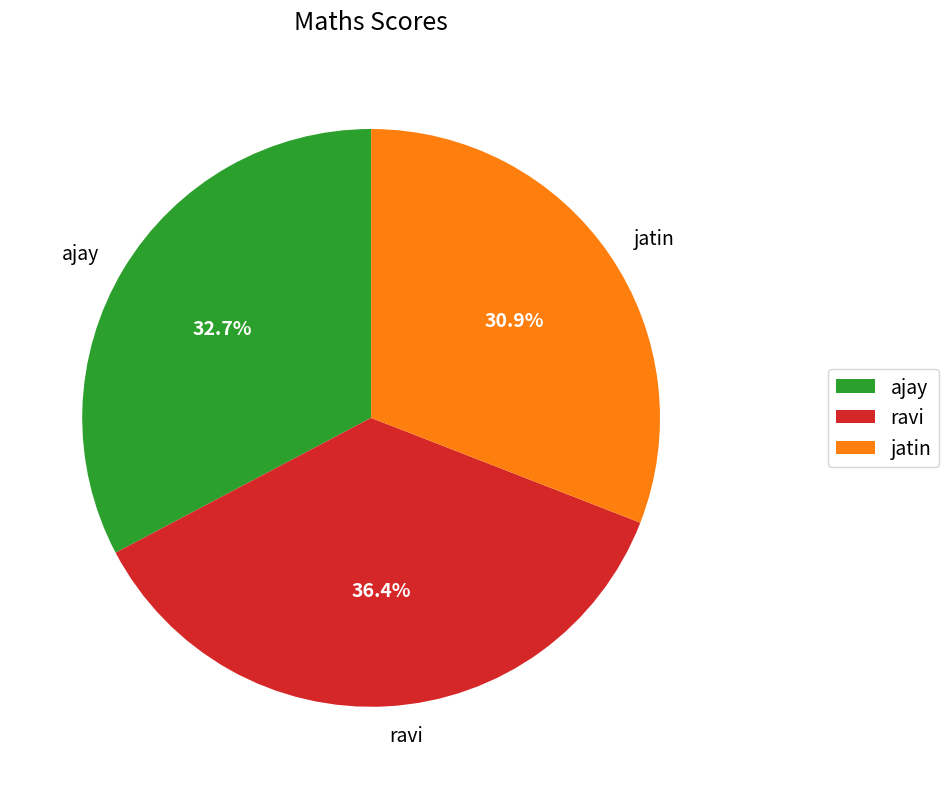

Is there a majority slice in this chart?

No